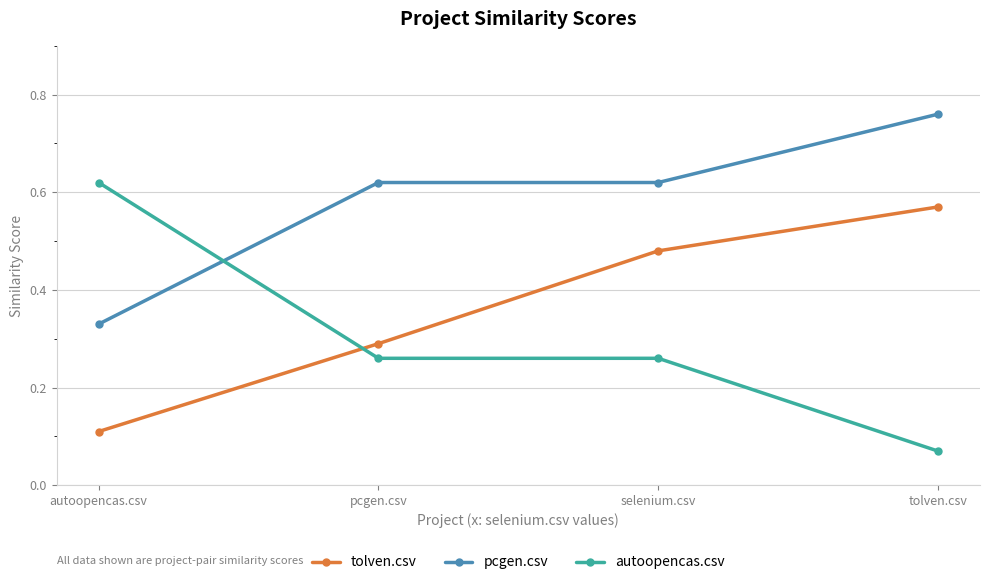

Count the pcgen.csv values in the range 0 to 1.

4